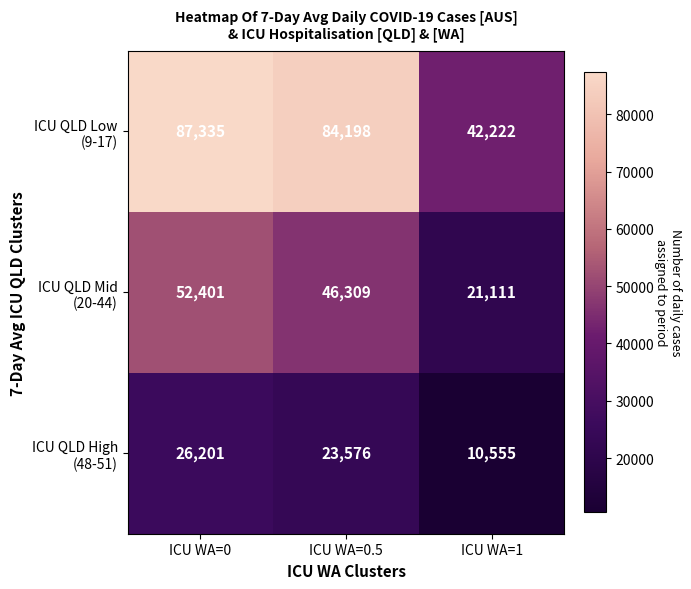

What is the spread (max minus min) of values at ICU WA=0?

61134